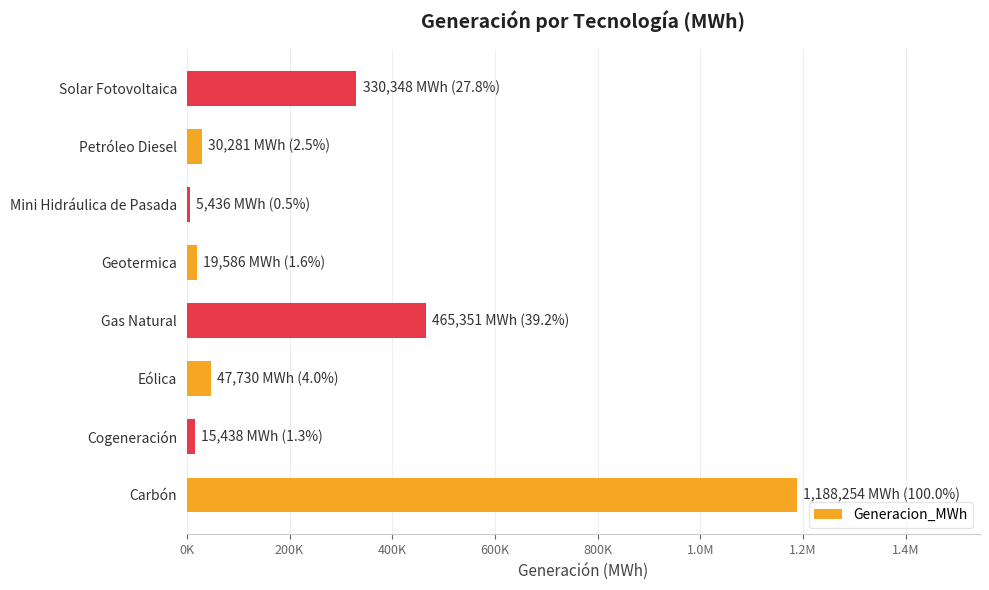

What is the difference between the maximum and minimum values?

1182817.9